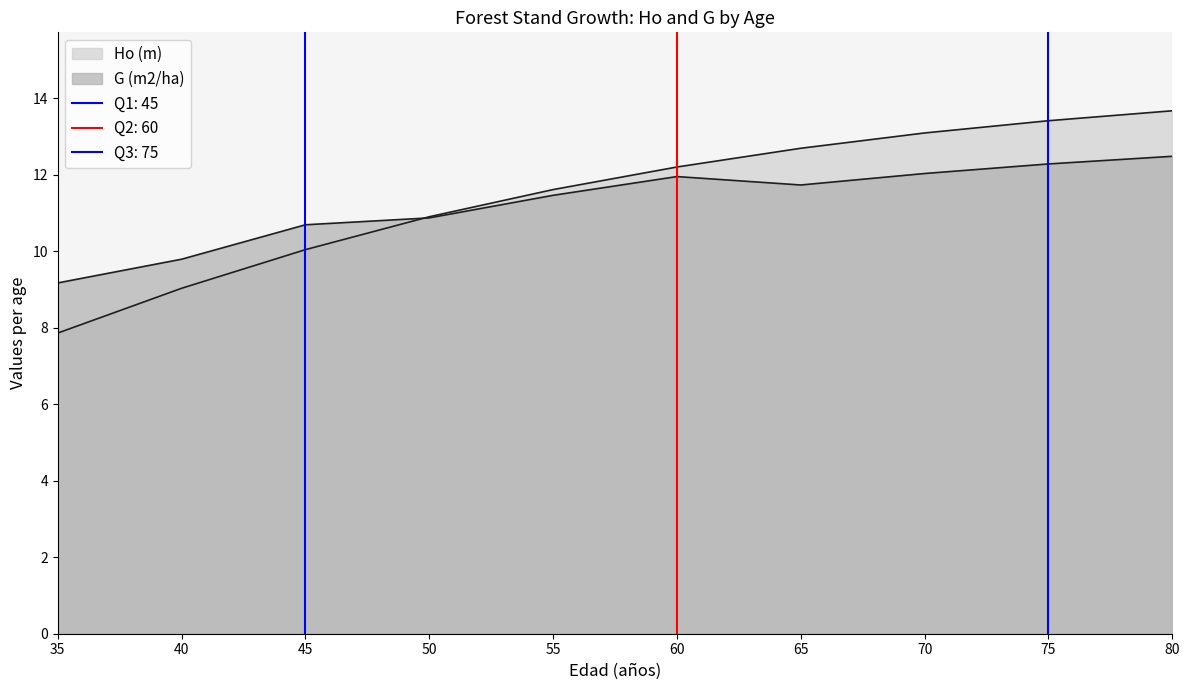

Which series has the largest total across all categories?

Ho (m)